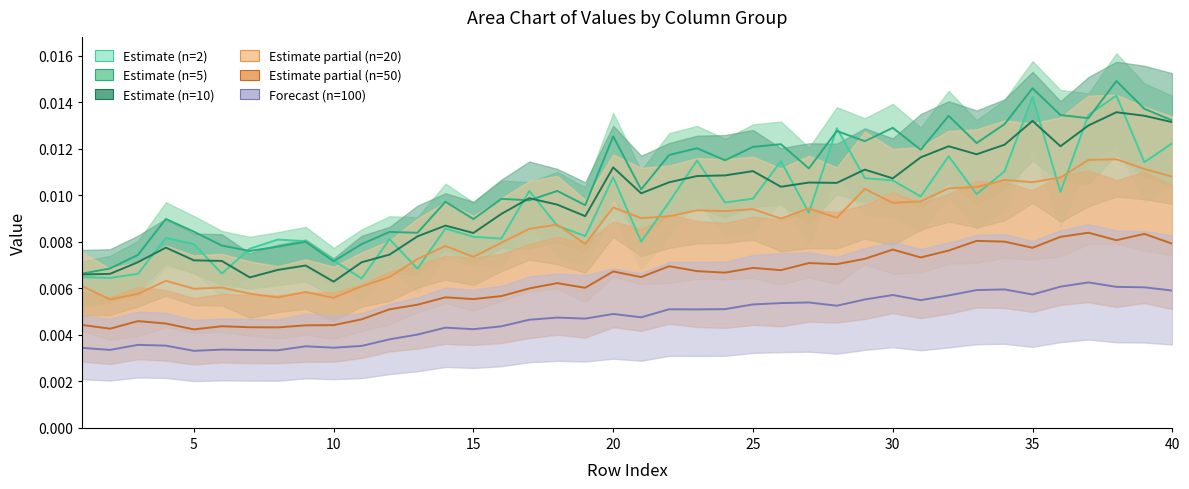

At which category does 20 reach its first local valley?

2